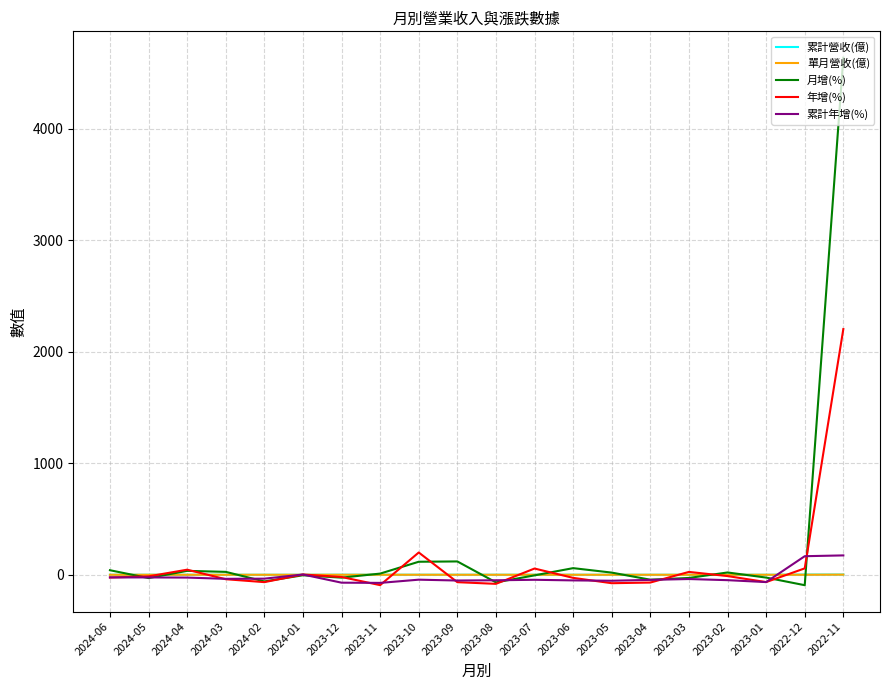

What is the greatest value displayed?

4635.2